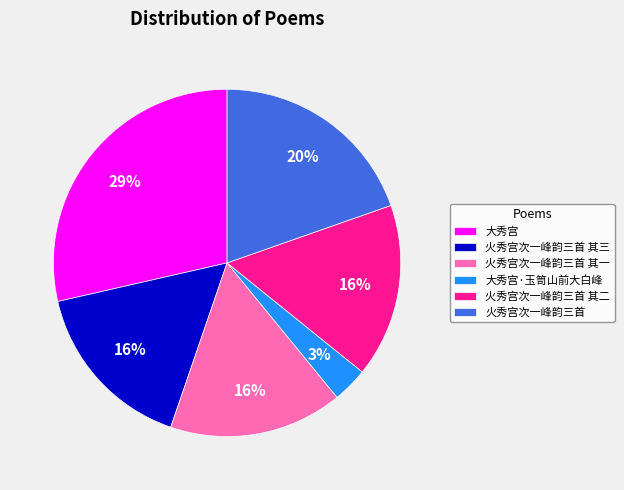

Do 大秀宫·玉笥山前大白峰 and 大秀宫 together represent more than half of the pie?

No